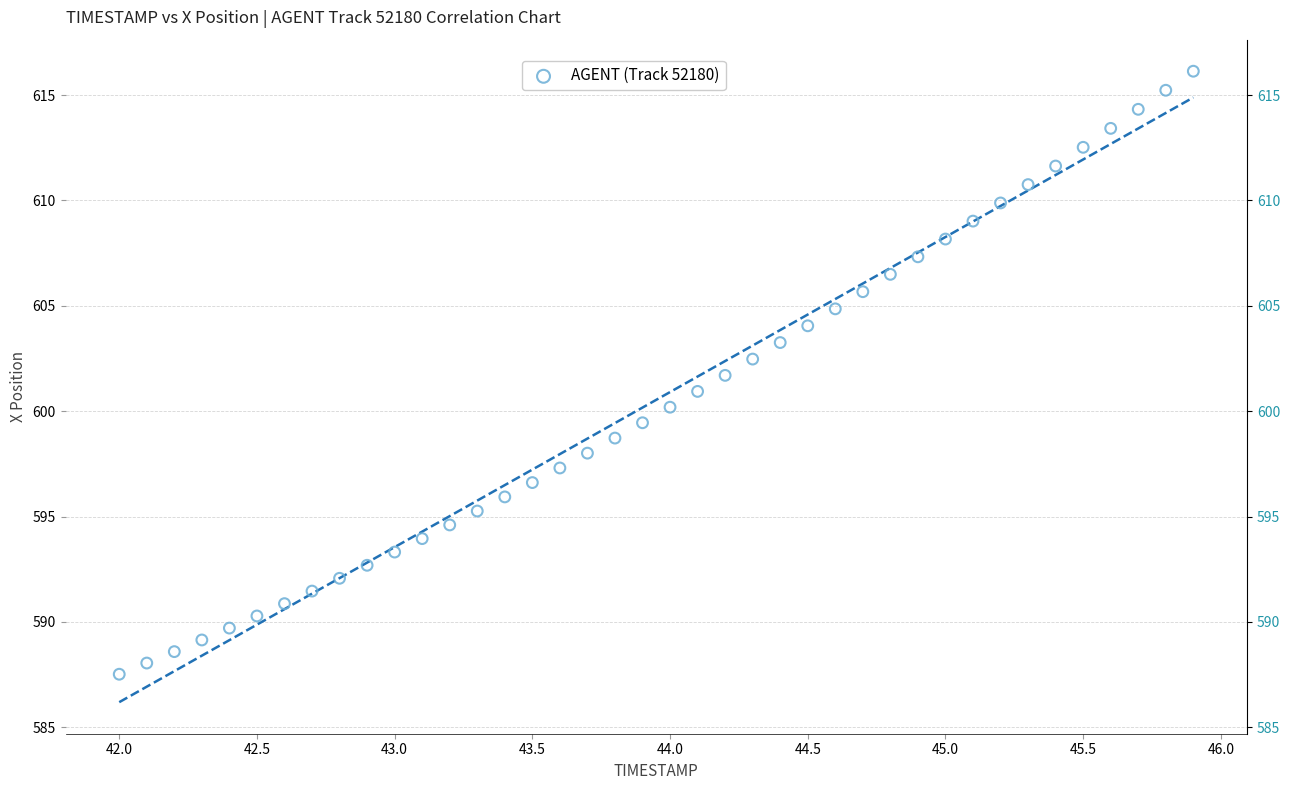

What is the range of Y values (max minus min)?

28.6